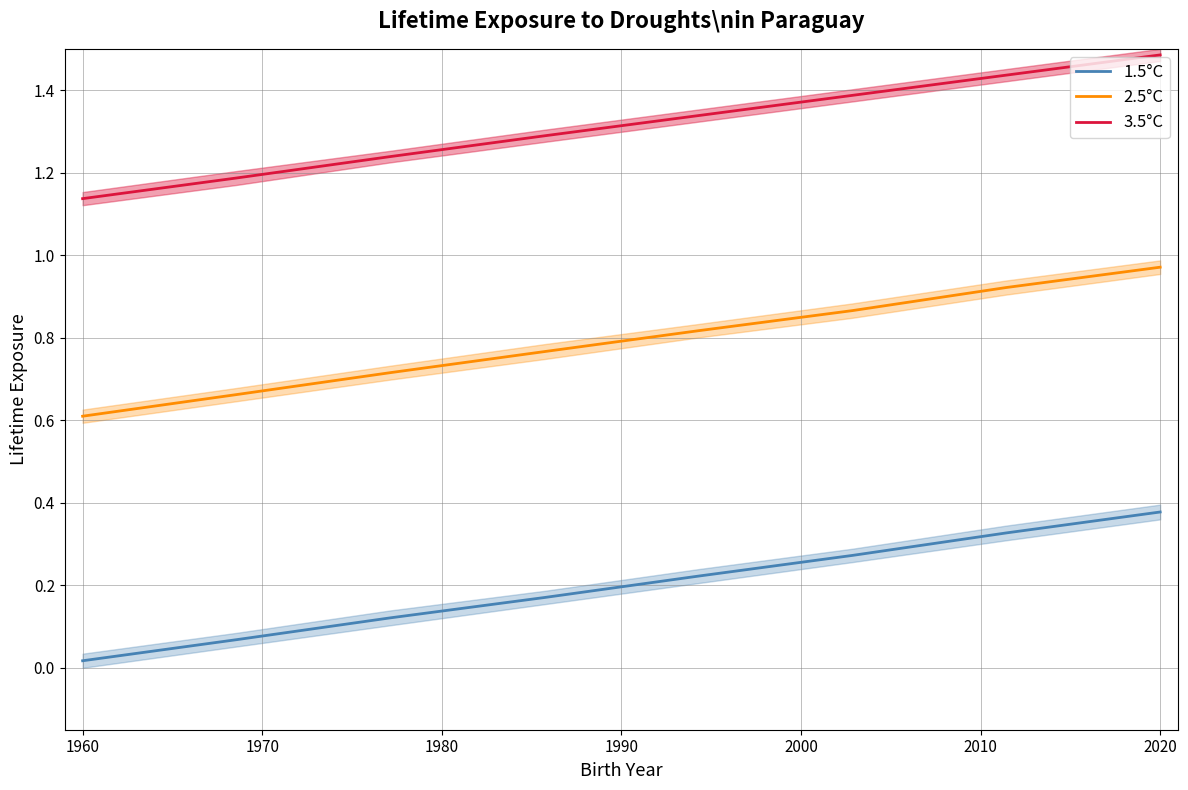

True or false: 3.5°C and 2.5°C cross at least once.

False